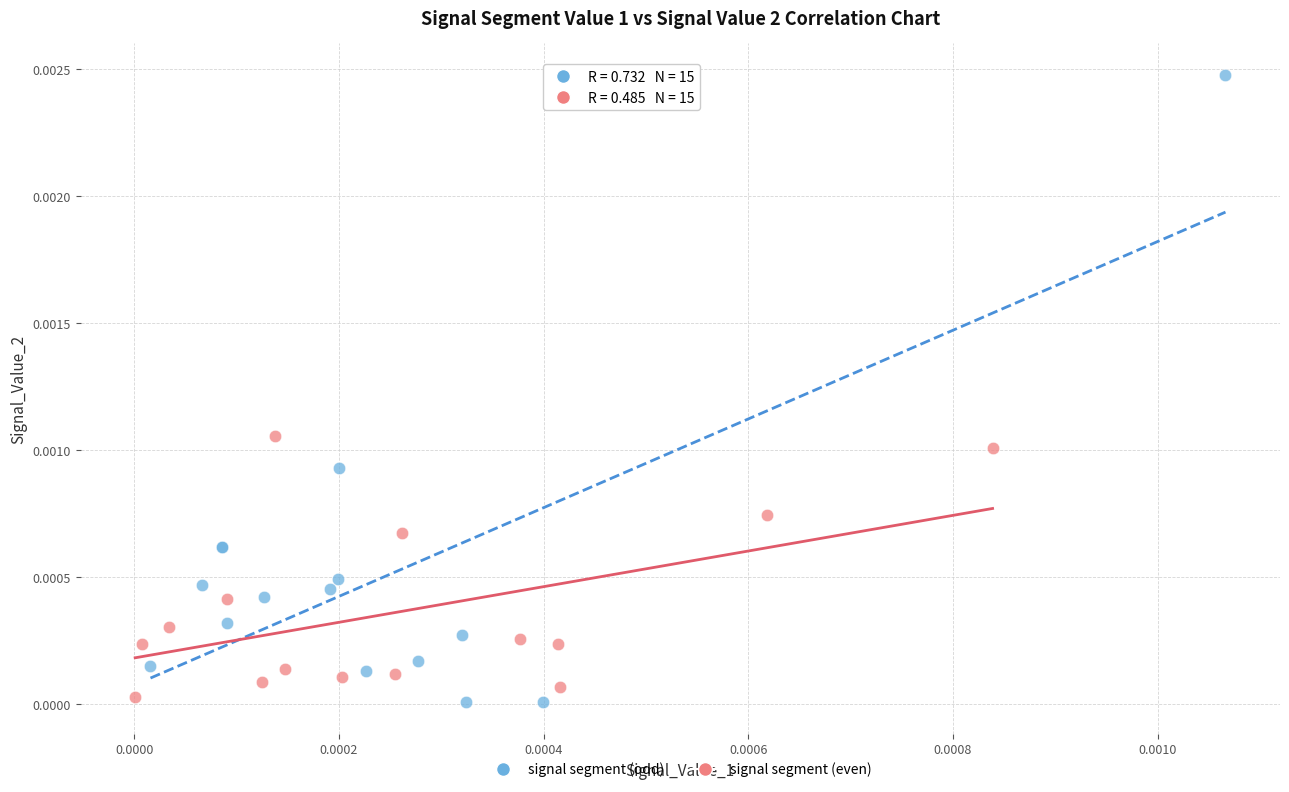

Which series reaches the maximum Y coordinate?

signal segment (odd)